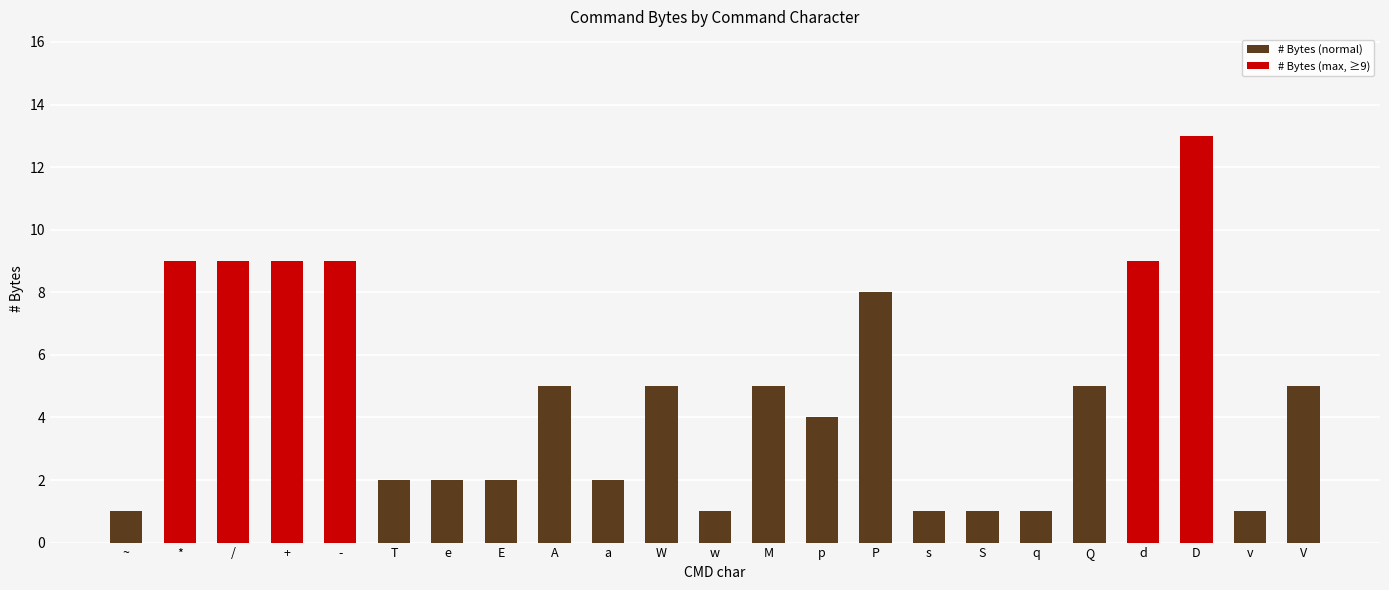

How many bars are there in total?

23